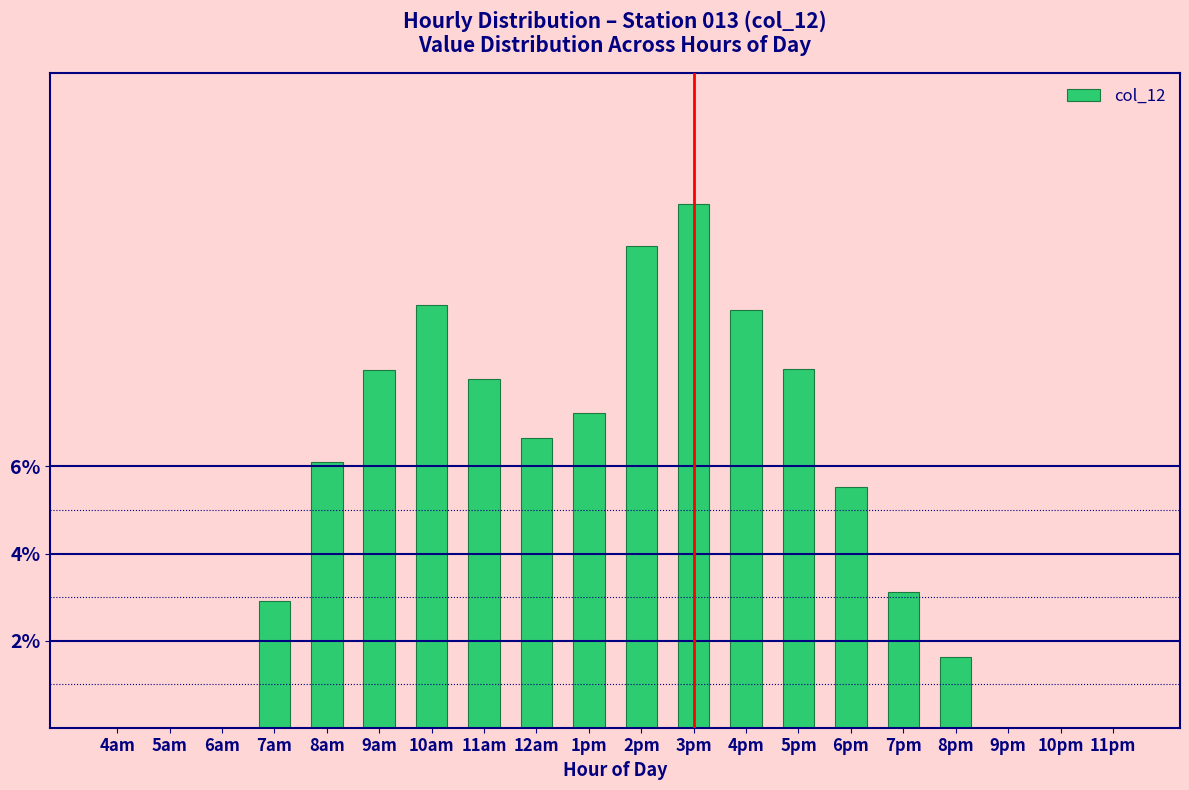

Reading left to right, extract all data points from this chart.

4am=0.0	5am=0.0	6am=0.0	7am=2.9	8am=6.1	9am=8.2	10am=9.7	11am=8.0	12am=6.7	1pm=7.2	2pm=11.1	3pm=12.0	4pm=9.6	5pm=8.2	6pm=5.5	7pm=3.1	8pm=1.6	9pm=0.0	10pm=0.0	11pm=0.0